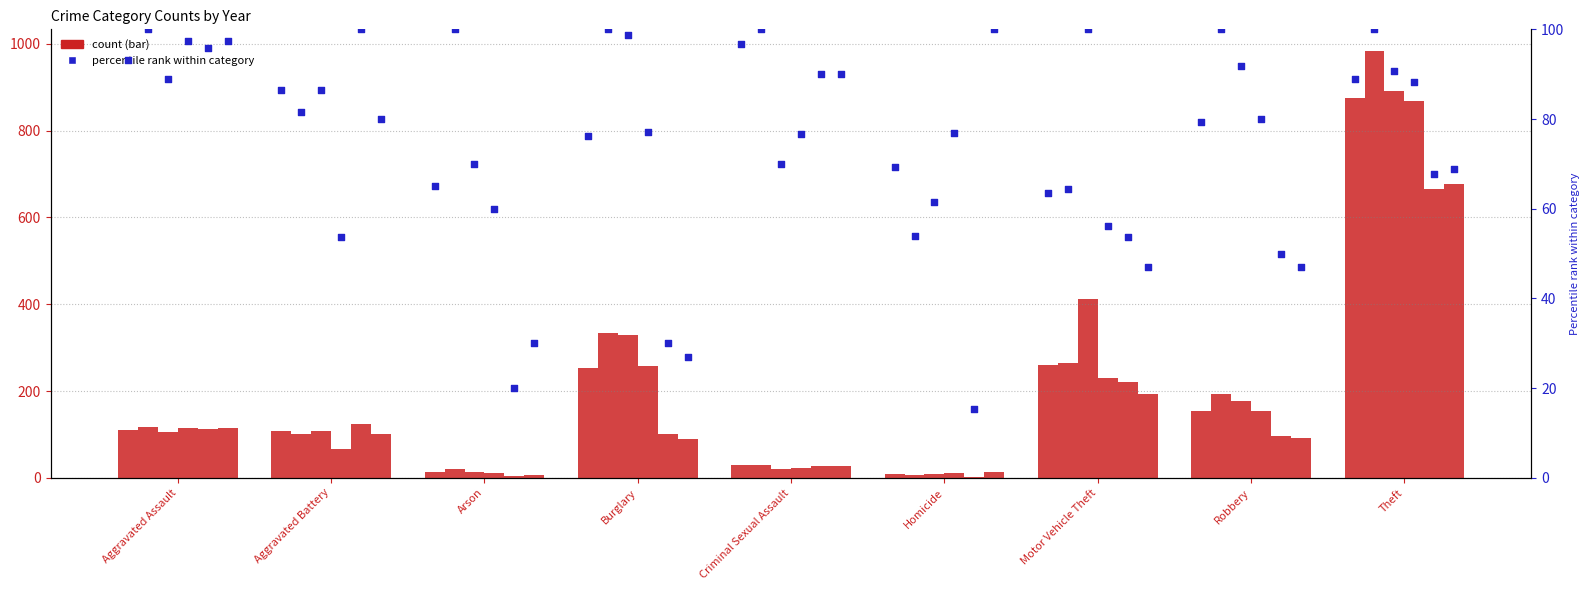

What is the change in value from Aggravated Assault to Aggravated Battery?

-6.8